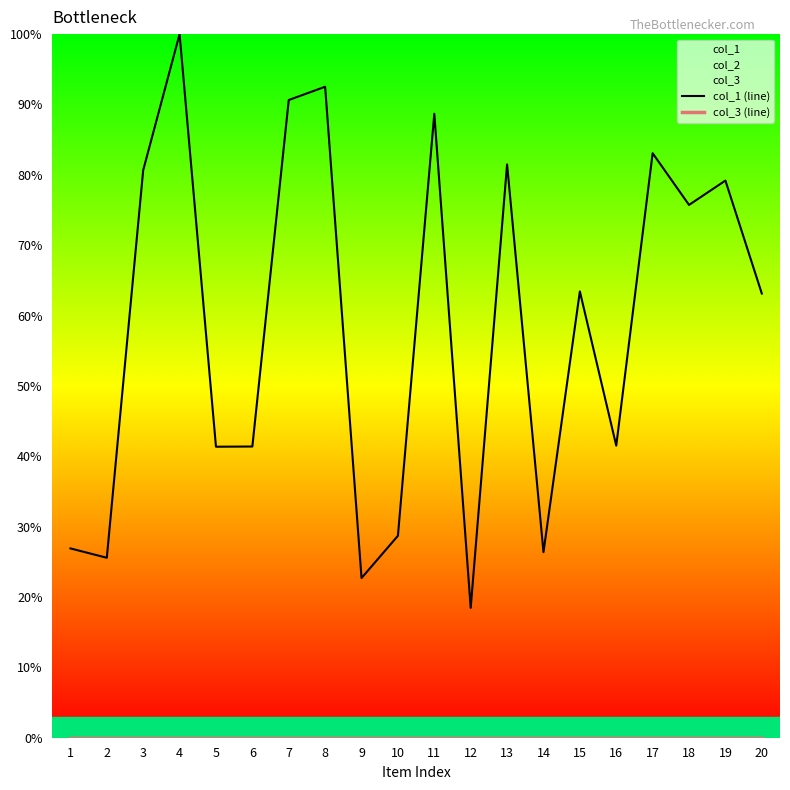

What is the value of the col_1 (line) point at the 3rd from the left?

80.7